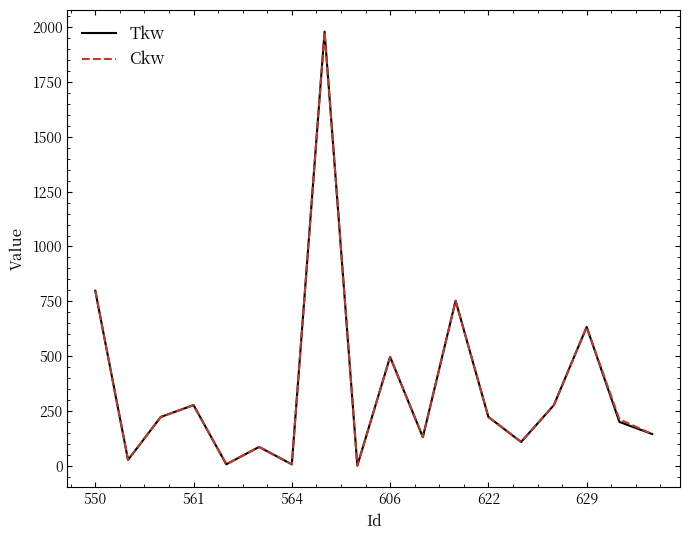

What is the maximum value for Tkw?

1980.0